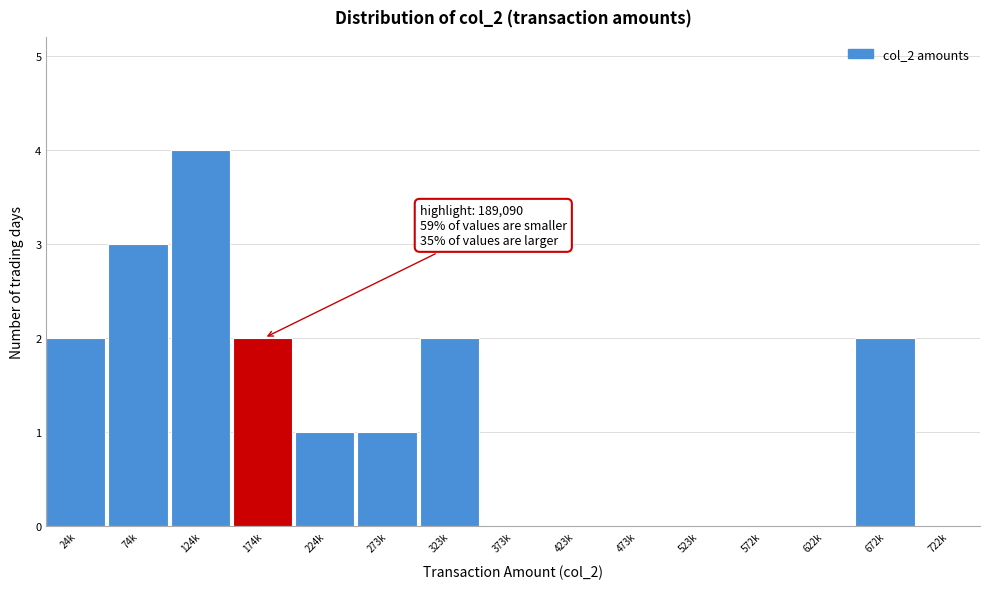

Reading left to right, transcribe all the data shown in this chart.

24k=2	74k=3	124k=4	174k=2	224k=1	273k=1	323k=2	373k=0	423k=0	473k=0	523k=0	572k=0	622k=0	672k=2	722k=0